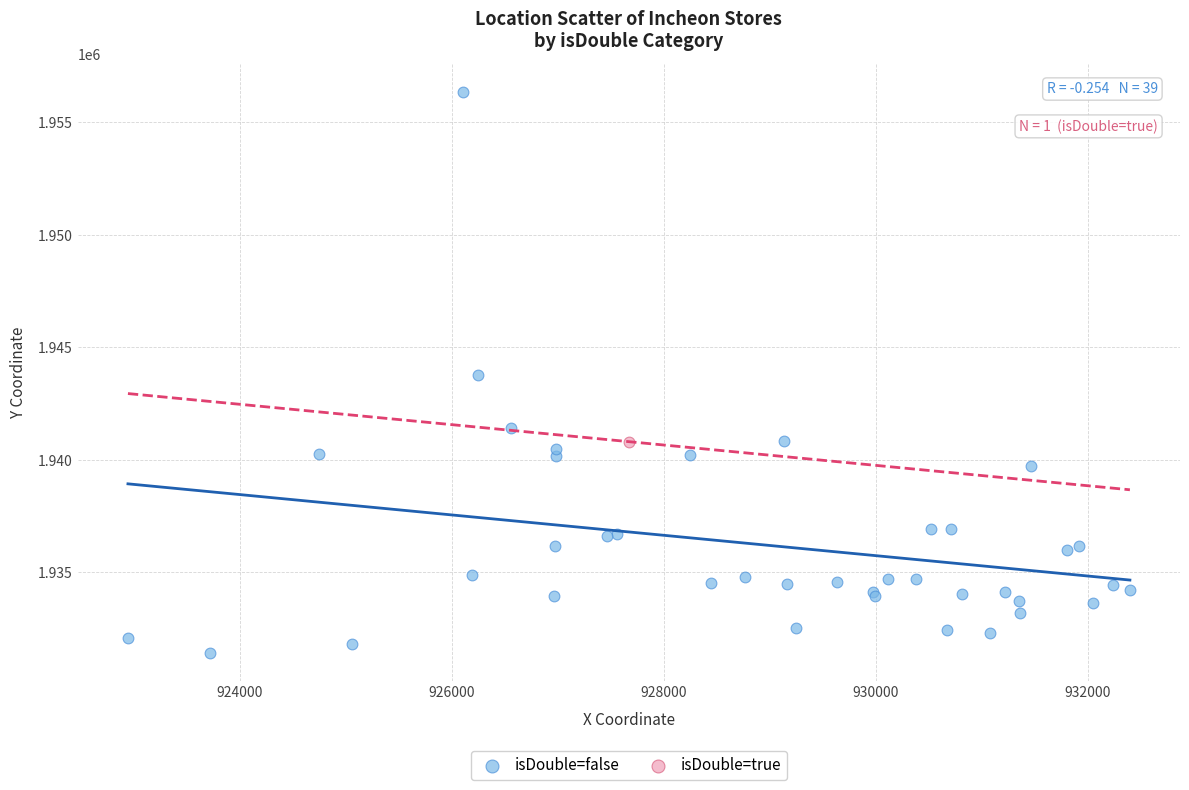

What are all the series names shown in the legend?

isDouble=false, isDouble=true